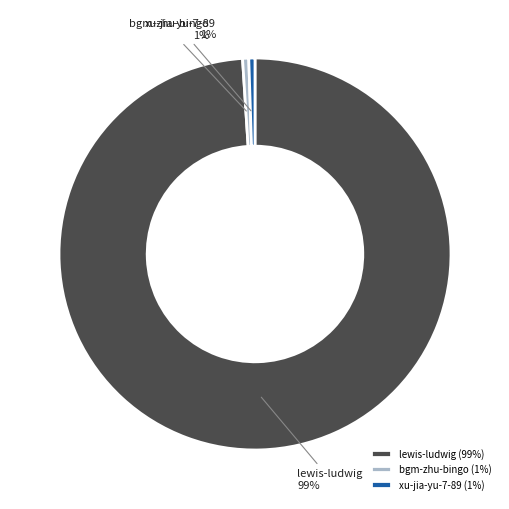

Does any single category account for the majority?

Yes